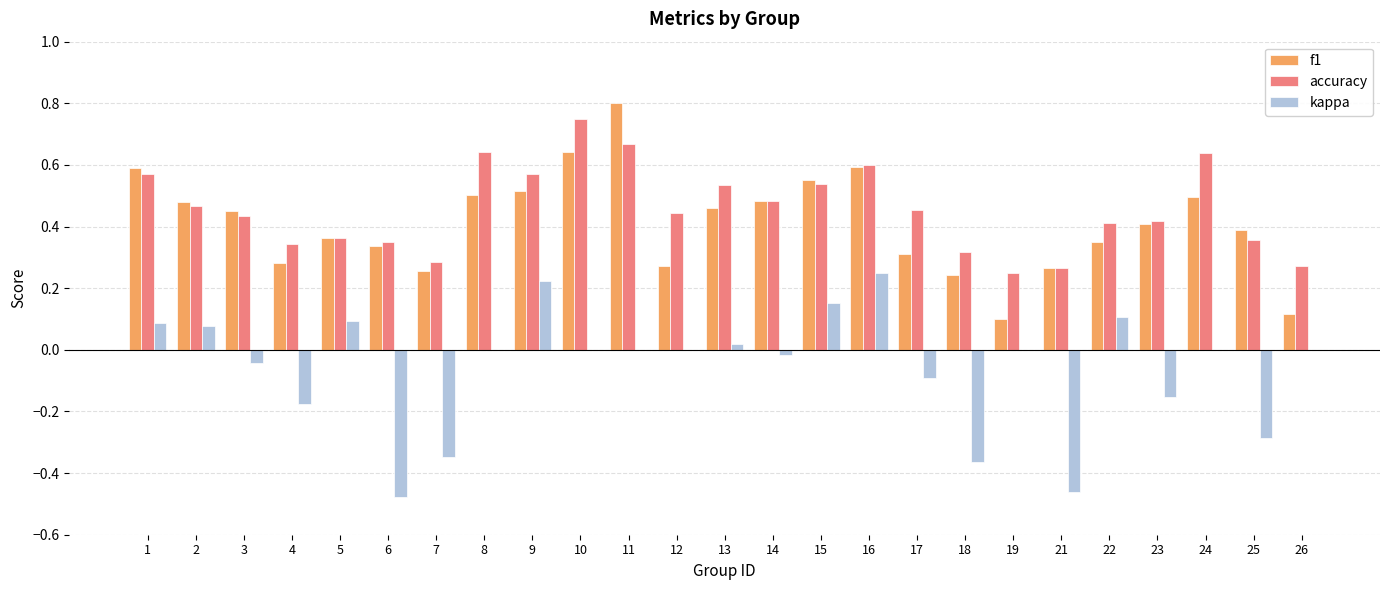

The kappa series shows 0.1 at 2. True or false?

True